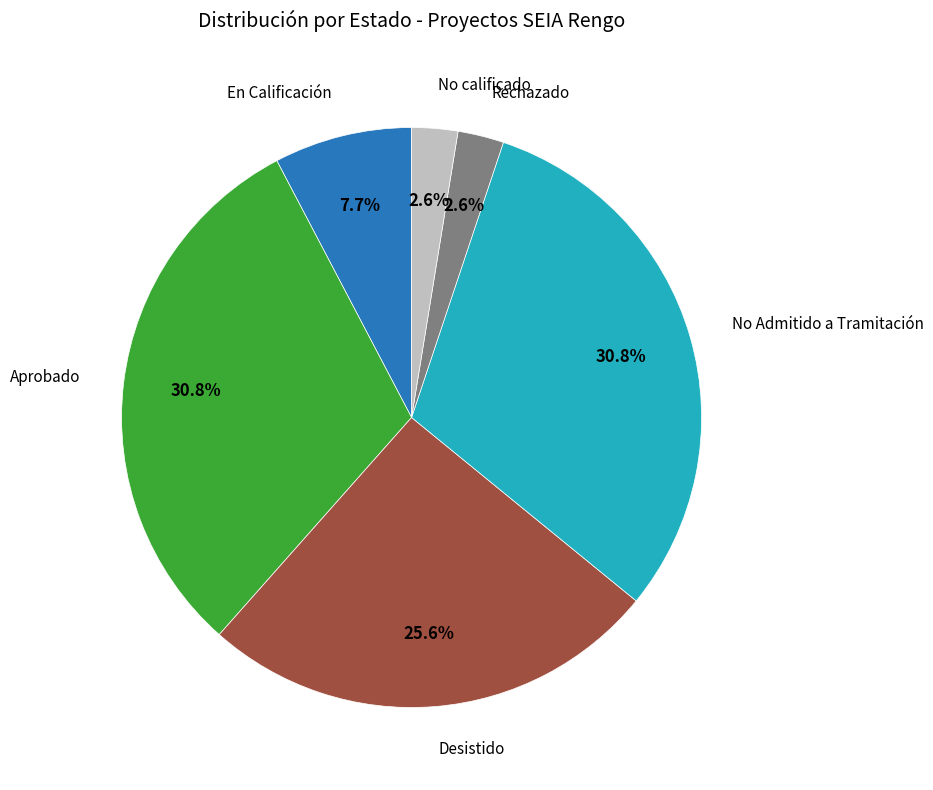

Does any single category account for the majority?

No